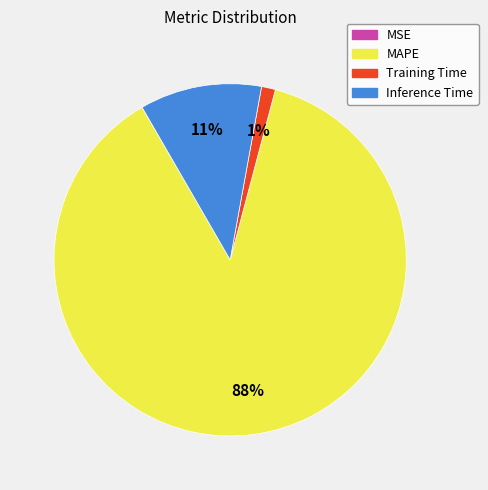

True or false: Inference Time accounts for 11% of the total.

True